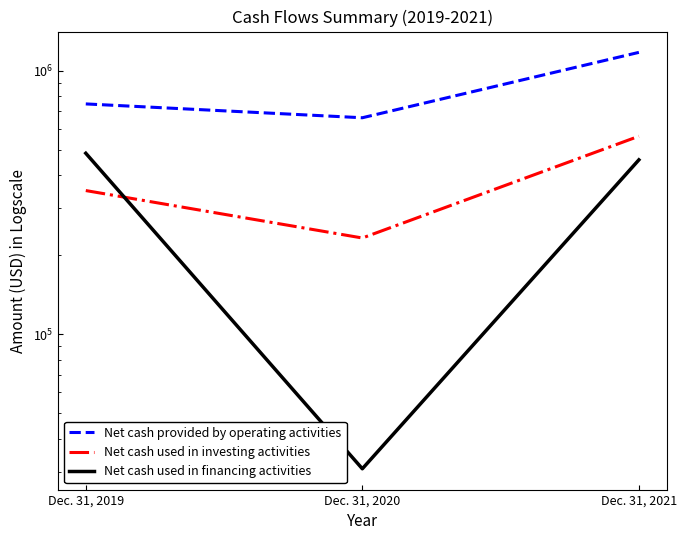

Is it true that Net cash provided by operating activities equals 300537 at Dec. 31, 2020?

False